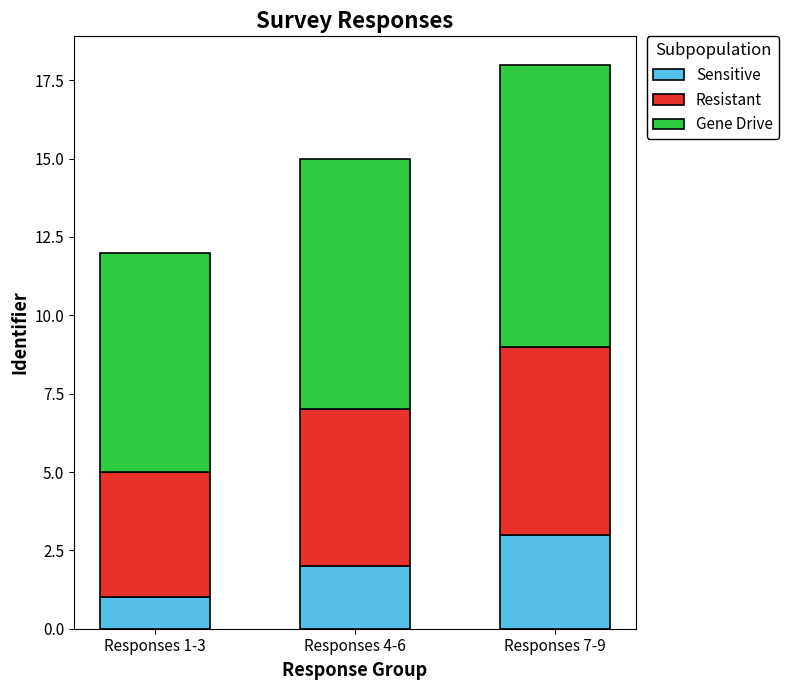

True or false: Sensitive has a value of 3 at Responses 4-6.

False